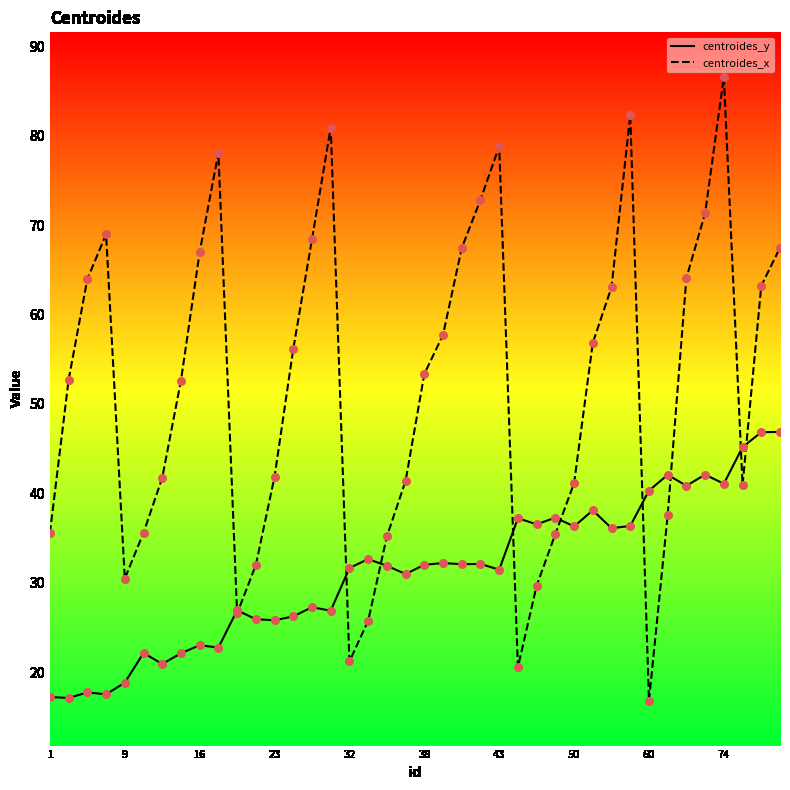

Which series has the widest spread of values?

centroides_x